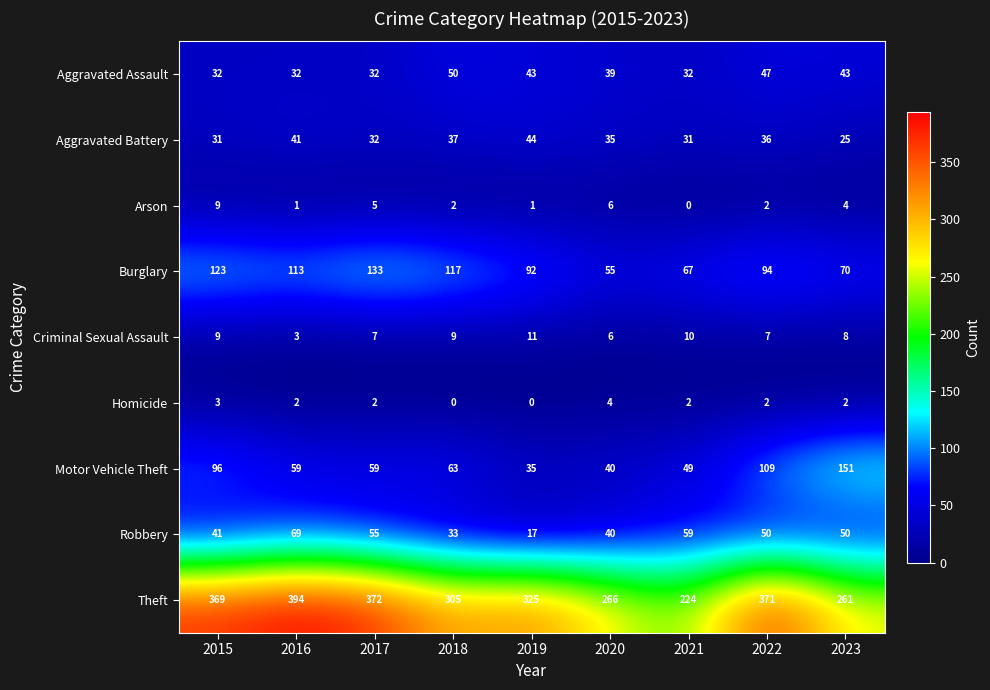

What is the difference between the second highest and minimum values in the Burglary series?

68